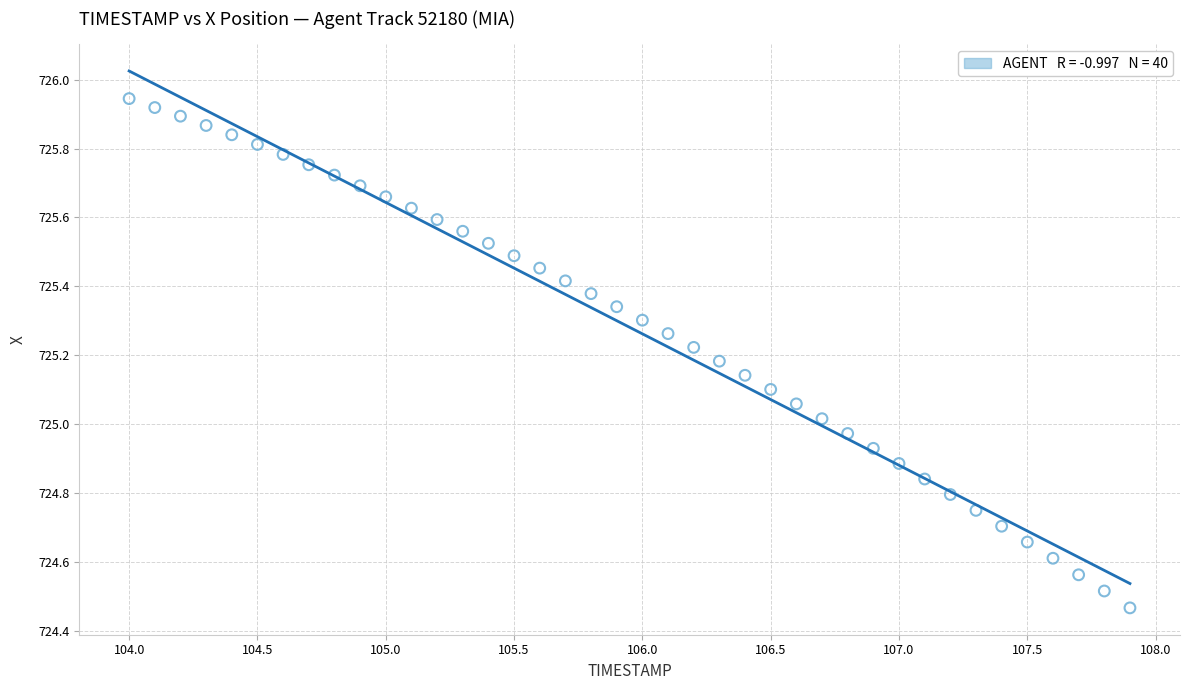

What is the range of X values (max minus min)?

3.9